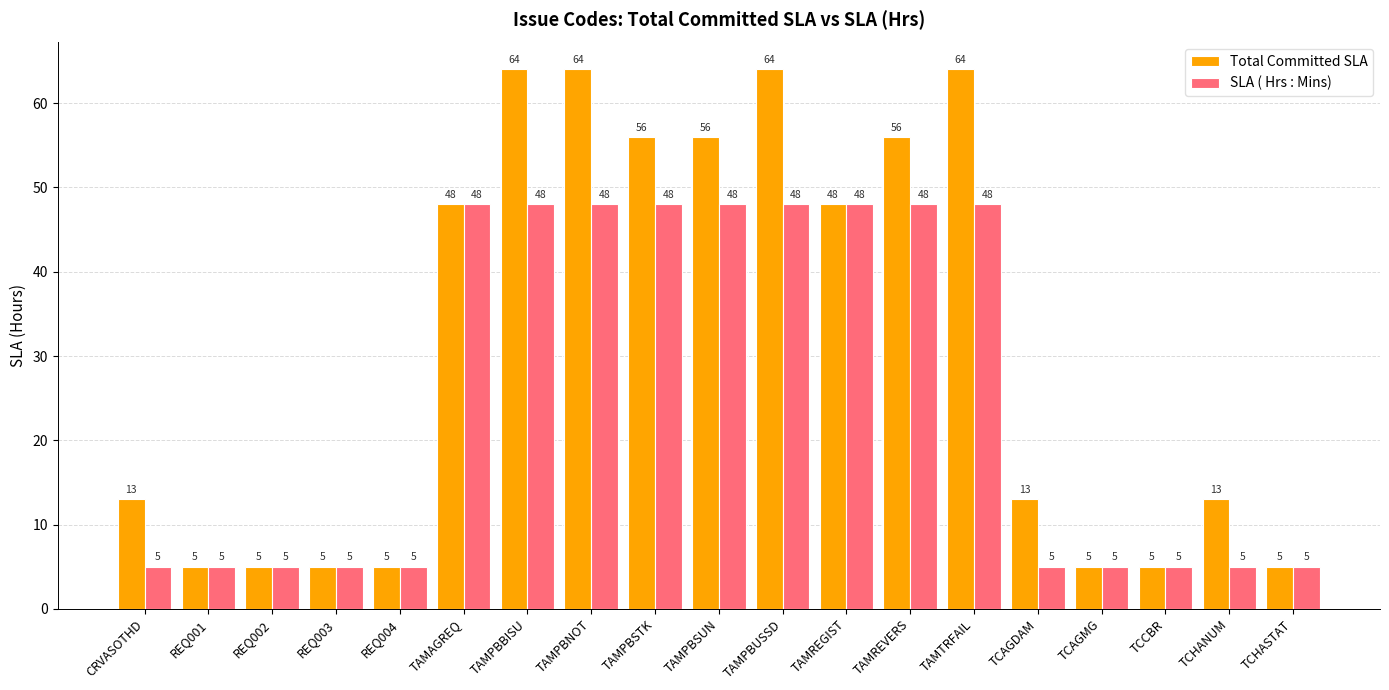

Reading left to right, list all the values displayed in this chart.

Total Committed SLA: 13	5	5	5	5	48	64	64	56	56	64	48	56	64	13	5	5	13	5
SLA ( Hrs : Mins): 5	5	5	5	5	48	48	48	48	48	48	48	48	48	5	5	5	5	5